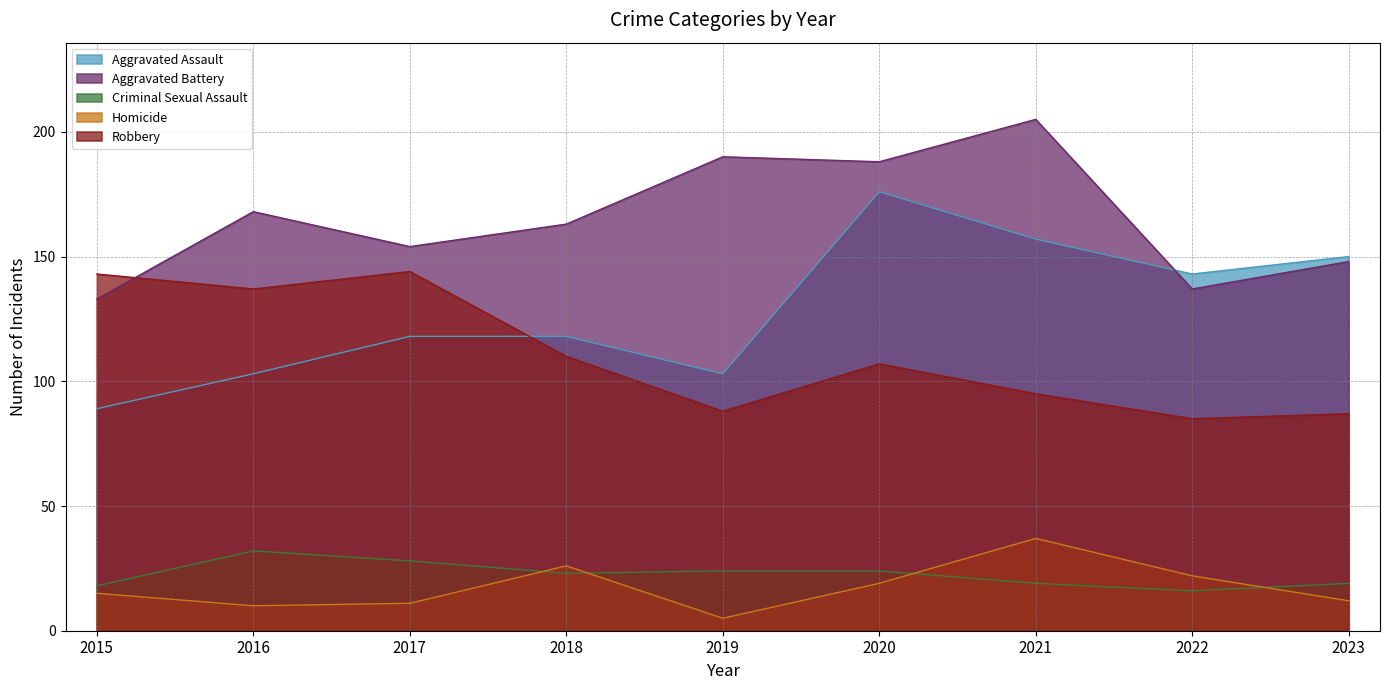

What is the value of the Aggravated Battery point at the 9th from the left?

148